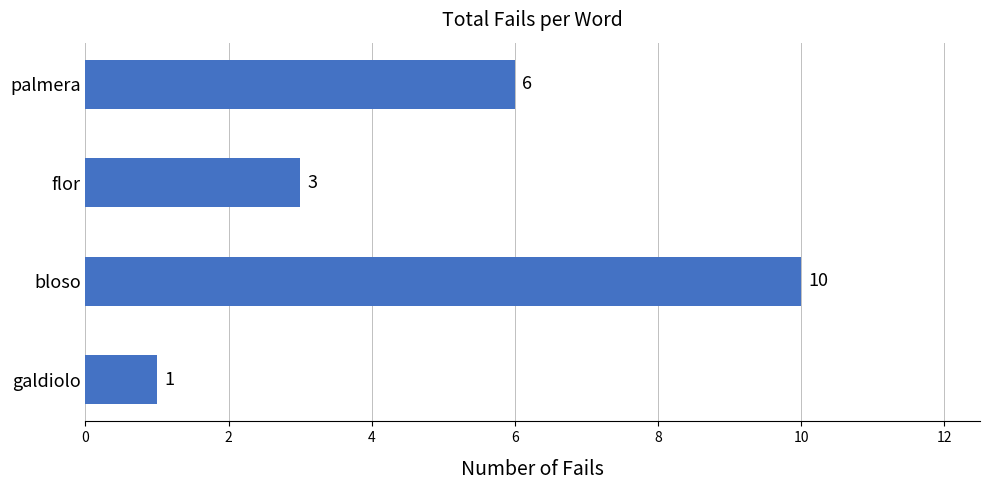

How many data points are less than 6?

2